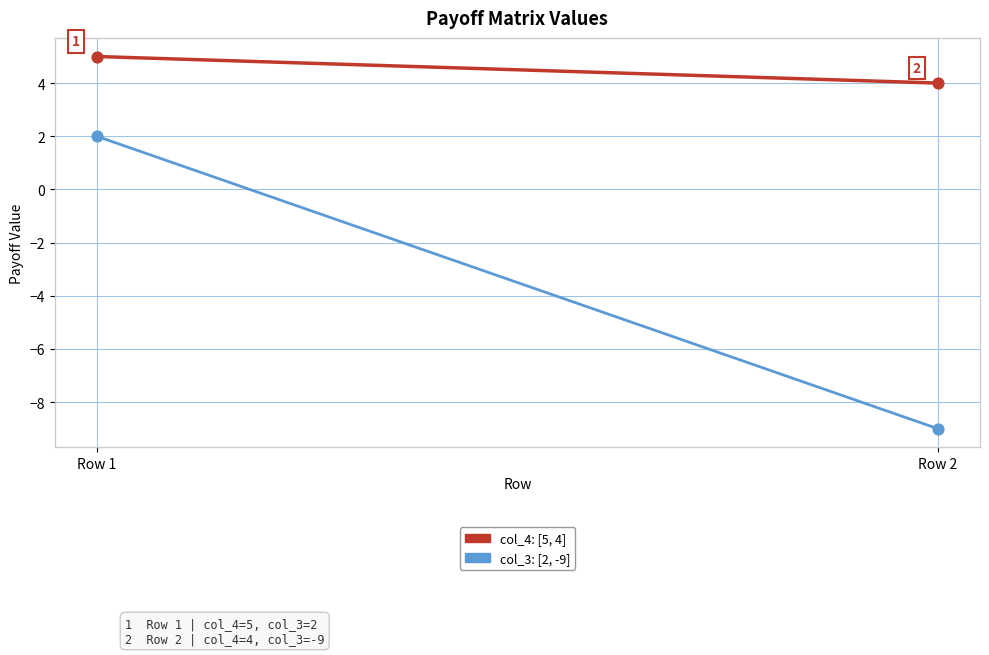

Which series has the widest spread of Y values?

col_3 (payoff row values)